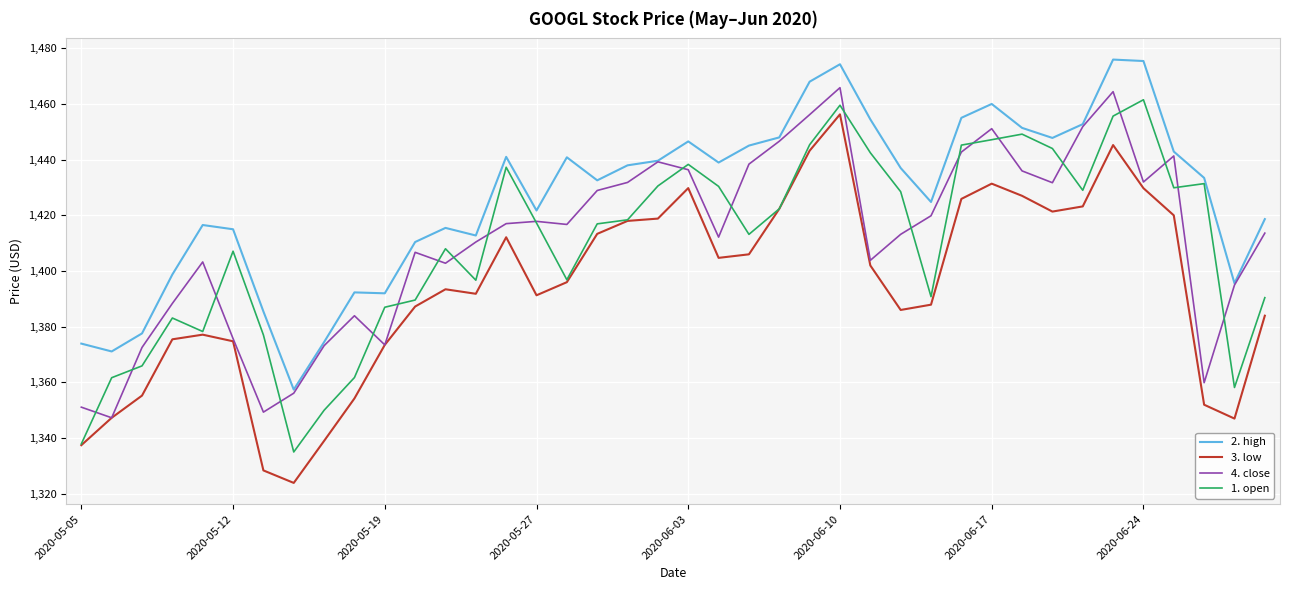

What is the minimum value for 1. open?

1335.0